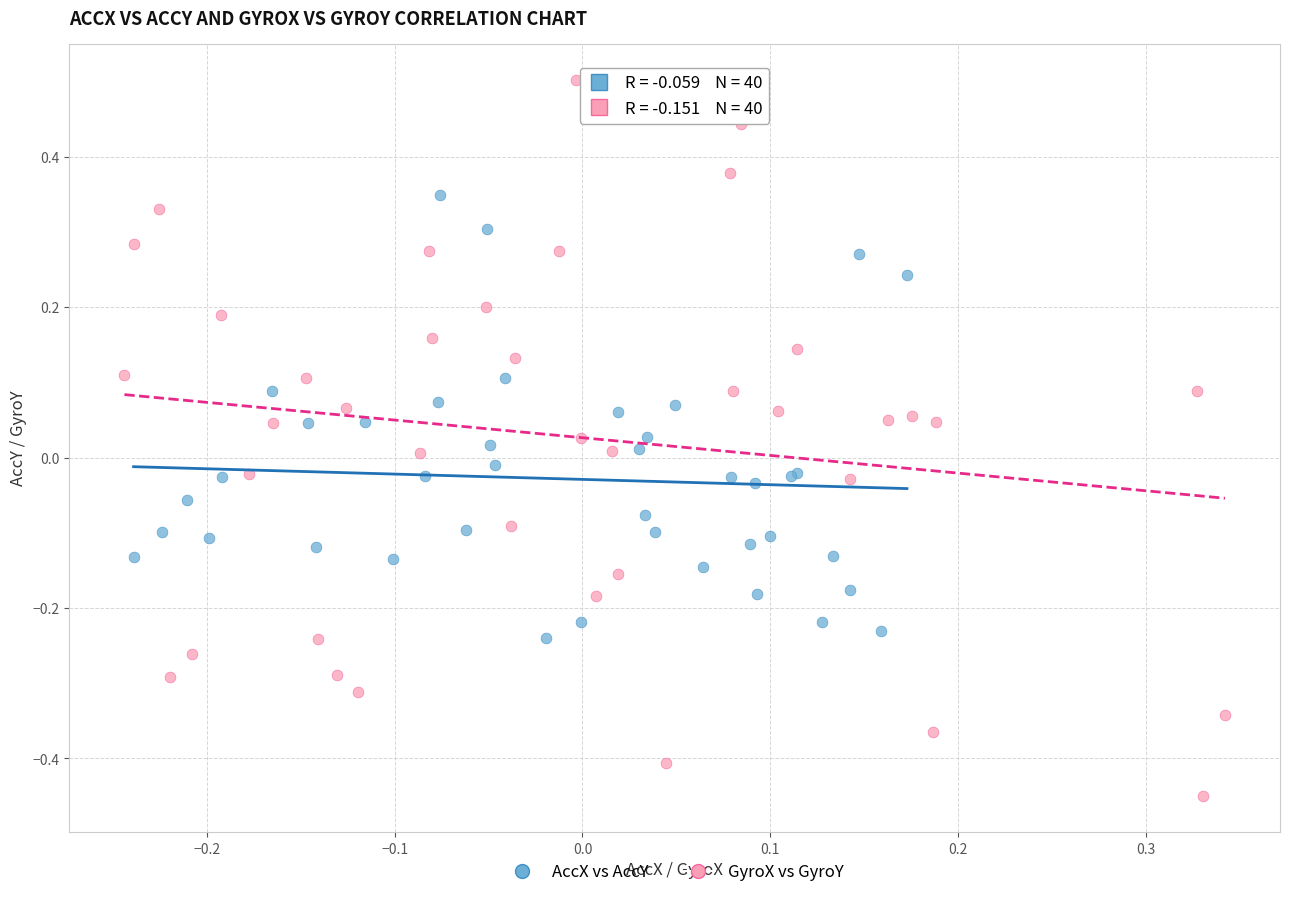

Which series reaches the maximum Y coordinate?

GyroX vs GyroY